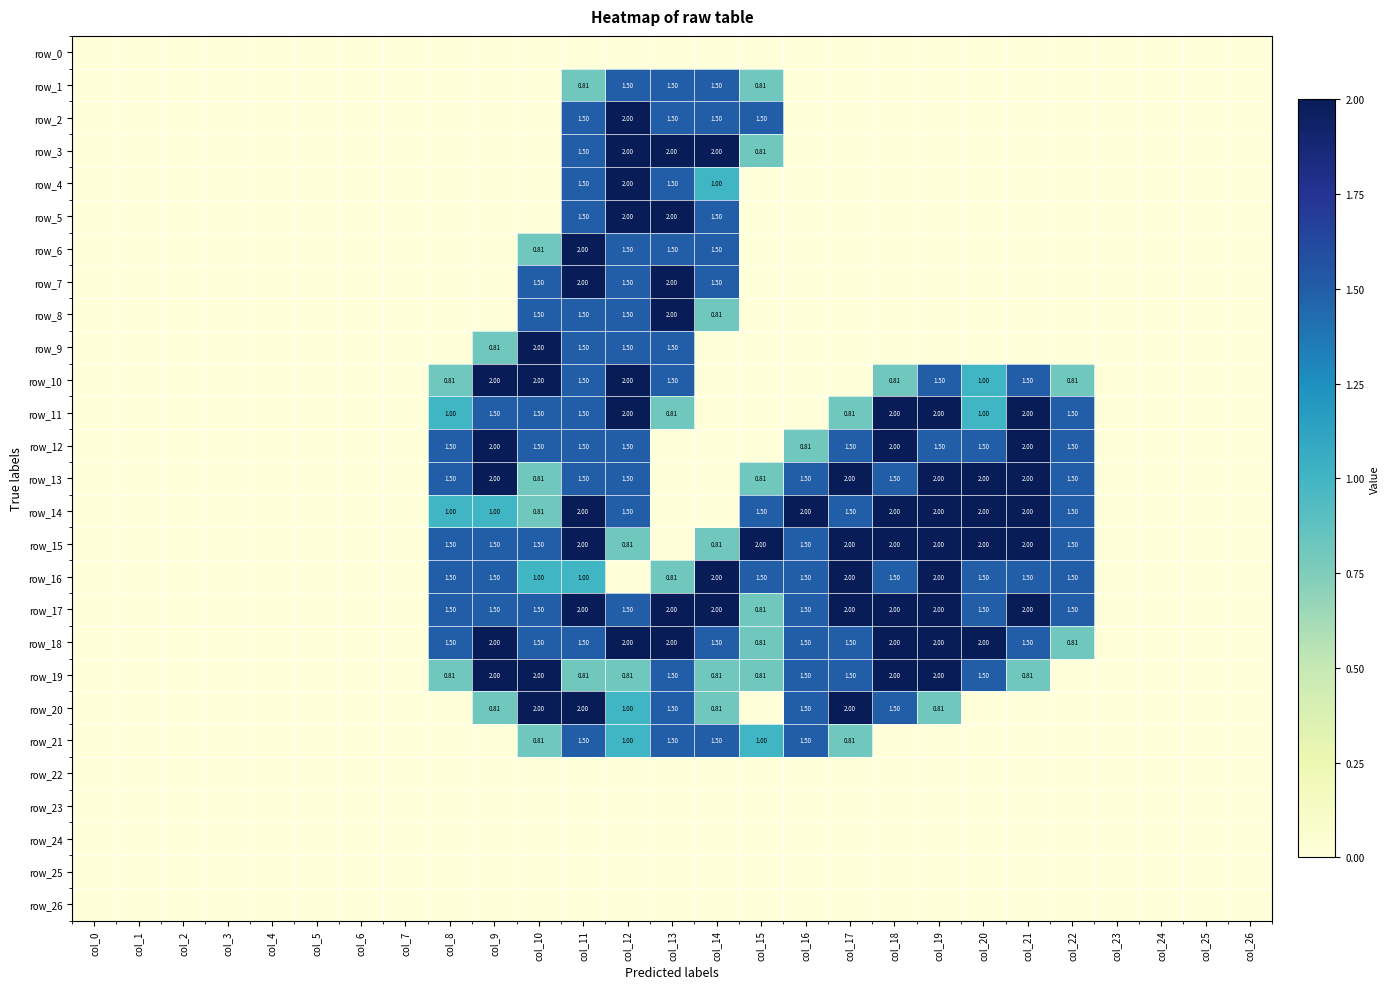

Reading right to left, transcribe all the data shown in this chart.

row_0: col_26=0.0	col_25=0.0	col_24=0.0	col_23=0.0	col_22=0.0	col_21=0.0	col_20=0.0	col_19=0.0	col_18=0.0	col_17=0.0	col_16=0.0	col_15=0.0	col_14=0.0	col_13=0.0	col_12=0.0	col_11=0.0	col_10=0.0	col_9=0.0	col_8=0.0	col_7=0.0	col_6=0.0	col_5=0.0	col_4=0.0	col_3=0.0	col_2=0.0	col_1=0.0	col_0=0.0
row_1: col_26=0.0	col_25=0.0	col_24=0.0	col_23=0.0	col_22=0.0	col_21=0.0	col_20=0.0	col_19=0.0	col_18=0.0	col_17=0.0	col_16=0.0	col_15=0.8	col_14=1.5	col_13=1.5	col_12=1.5	col_11=0.8	col_10=0.0	col_9=0.0	col_8=0.0	col_7=0.0	col_6=0.0	col_5=0.0	col_4=0.0	col_3=0.0	col_2=0.0	col_1=0.0	col_0=0.0
row_2: col_26=0.0	col_25=0.0	col_24=0.0	col_23=0.0	col_22=0.0	col_21=0.0	col_20=0.0	col_19=0.0	col_18=0.0	col_17=0.0	col_16=0.0	col_15=1.5	col_14=1.5	col_13=1.5	col_12=2.0	col_11=1.5	col_10=0.0	col_9=0.0	col_8=0.0	col_7=0.0	col_6=0.0	col_5=0.0	col_4=0.0	col_3=0.0	col_2=0.0	col_1=0.0	col_0=0.0
row_3: col_26=0.0	col_25=0.0	col_24=0.0	col_23=0.0	col_22=0.0	col_21=0.0	col_20=0.0	col_19=0.0	col_18=0.0	col_17=0.0	col_16=0.0	col_15=0.8	col_14=2.0	col_13=2.0	col_12=2.0	col_11=1.5	col_10=0.0	col_9=0.0	col_8=0.0	col_7=0.0	col_6=0.0	col_5=0.0	col_4=0.0	col_3=0.0	col_2=0.0	col_1=0.0	col_0=0.0
row_4: col_26=0.0	col_25=0.0	col_24=0.0	col_23=0.0	col_22=0.0	col_21=0.0	col_20=0.0	col_19=0.0	col_18=0.0	col_17=0.0	col_16=0.0	col_15=0.0	col_14=1.0	col_13=1.5	col_12=2.0	col_11=1.5	col_10=0.0	col_9=0.0	col_8=0.0	col_7=0.0	col_6=0.0	col_5=0.0	col_4=0.0	col_3=0.0	col_2=0.0	col_1=0.0	col_0=0.0
row_5: col_26=0.0	col_25=0.0	col_24=0.0	col_23=0.0	col_22=0.0	col_21=0.0	col_20=0.0	col_19=0.0	col_18=0.0	col_17=0.0	col_16=0.0	col_15=0.0	col_14=1.5	col_13=2.0	col_12=2.0	col_11=1.5	col_10=0.0	col_9=0.0	col_8=0.0	col_7=0.0	col_6=0.0	col_5=0.0	col_4=0.0	col_3=0.0	col_2=0.0	col_1=0.0	col_0=0.0
row_6: col_26=0.0	col_25=0.0	col_24=0.0	col_23=0.0	col_22=0.0	col_21=0.0	col_20=0.0	col_19=0.0	col_18=0.0	col_17=0.0	col_16=0.0	col_15=0.0	col_14=1.5	col_13=1.5	col_12=1.5	col_11=2.0	col_10=0.8	col_9=0.0	col_8=0.0	col_7=0.0	col_6=0.0	col_5=0.0	col_4=0.0	col_3=0.0	col_2=0.0	col_1=0.0	col_0=0.0
row_7: col_26=0.0	col_25=0.0	col_24=0.0	col_23=0.0	col_22=0.0	col_21=0.0	col_20=0.0	col_19=0.0	col_18=0.0	col_17=0.0	col_16=0.0	col_15=0.0	col_14=1.5	col_13=2.0	col_12=1.5	col_11=2.0	col_10=1.5	col_9=0.0	col_8=0.0	col_7=0.0	col_6=0.0	col_5=0.0	col_4=0.0	col_3=0.0	col_2=0.0	col_1=0.0	col_0=0.0
row_8: col_26=0.0	col_25=0.0	col_24=0.0	col_23=0.0	col_22=0.0	col_21=0.0	col_20=0.0	col_19=0.0	col_18=0.0	col_17=0.0	col_16=0.0	col_15=0.0	col_14=0.8	col_13=2.0	col_12=1.5	col_11=1.5	col_10=1.5	col_9=0.0	col_8=0.0	col_7=0.0	col_6=0.0	col_5=0.0	col_4=0.0	col_3=0.0	col_2=0.0	col_1=0.0	col_0=0.0
row_9: col_26=0.0	col_25=0.0	col_24=0.0	col_23=0.0	col_22=0.0	col_21=0.0	col_20=0.0	col_19=0.0	col_18=0.0	col_17=0.0	col_16=0.0	col_15=0.0	col_14=0.0	col_13=1.5	col_12=1.5	col_11=1.5	col_10=2.0	col_9=0.8	col_8=0.0	col_7=0.0	col_6=0.0	col_5=0.0	col_4=0.0	col_3=0.0	col_2=0.0	col_1=0.0	col_0=0.0
row_10: col_26=0.0	col_25=0.0	col_24=0.0	col_23=0.0	col_22=0.8	col_21=1.5	col_20=1.0	col_19=1.5	col_18=0.8	col_17=0.0	col_16=0.0	col_15=0.0	col_14=0.0	col_13=1.5	col_12=2.0	col_11=1.5	col_10=2.0	col_9=2.0	col_8=0.8	col_7=0.0	col_6=0.0	col_5=0.0	col_4=0.0	col_3=0.0	col_2=0.0	col_1=0.0	col_0=0.0
row_11: col_26=0.0	col_25=0.0	col_24=0.0	col_23=0.0	col_22=1.5	col_21=2.0	col_20=1.0	col_19=2.0	col_18=2.0	col_17=0.8	col_16=0.0	col_15=0.0	col_14=0.0	col_13=0.8	col_12=2.0	col_11=1.5	col_10=1.5	col_9=1.5	col_8=1.0	col_7=0.0	col_6=0.0	col_5=0.0	col_4=0.0	col_3=0.0	col_2=0.0	col_1=0.0	col_0=0.0
row_12: col_26=0.0	col_25=0.0	col_24=0.0	col_23=0.0	col_22=1.5	col_21=2.0	col_20=1.5	col_19=1.5	col_18=2.0	col_17=1.5	col_16=0.8	col_15=0.0	col_14=0.0	col_13=0.0	col_12=1.5	col_11=1.5	col_10=1.5	col_9=2.0	col_8=1.5	col_7=0.0	col_6=0.0	col_5=0.0	col_4=0.0	col_3=0.0	col_2=0.0	col_1=0.0	col_0=0.0
row_13: col_26=0.0	col_25=0.0	col_24=0.0	col_23=0.0	col_22=1.5	col_21=2.0	col_20=2.0	col_19=2.0	col_18=1.5	col_17=2.0	col_16=1.5	col_15=0.8	col_14=0.0	col_13=0.0	col_12=1.5	col_11=1.5	col_10=0.8	col_9=2.0	col_8=1.5	col_7=0.0	col_6=0.0	col_5=0.0	col_4=0.0	col_3=0.0	col_2=0.0	col_1=0.0	col_0=0.0
row_14: col_26=0.0	col_25=0.0	col_24=0.0	col_23=0.0	col_22=1.5	col_21=2.0	col_20=2.0	col_19=2.0	col_18=2.0	col_17=1.5	col_16=2.0	col_15=1.5	col_14=0.0	col_13=0.0	col_12=1.5	col_11=2.0	col_10=0.8	col_9=1.0	col_8=1.0	col_7=0.0	col_6=0.0	col_5=0.0	col_4=0.0	col_3=0.0	col_2=0.0	col_1=0.0	col_0=0.0
row_15: col_26=0.0	col_25=0.0	col_24=0.0	col_23=0.0	col_22=1.5	col_21=2.0	col_20=2.0	col_19=2.0	col_18=2.0	col_17=2.0	col_16=1.5	col_15=2.0	col_14=0.8	col_13=0.0	col_12=0.8	col_11=2.0	col_10=1.5	col_9=1.5	col_8=1.5	col_7=0.0	col_6=0.0	col_5=0.0	col_4=0.0	col_3=0.0	col_2=0.0	col_1=0.0	col_0=0.0
row_16: col_26=0.0	col_25=0.0	col_24=0.0	col_23=0.0	col_22=1.5	col_21=1.5	col_20=1.5	col_19=2.0	col_18=1.5	col_17=2.0	col_16=1.5	col_15=1.5	col_14=2.0	col_13=0.8	col_12=0.0	col_11=1.0	col_10=1.0	col_9=1.5	col_8=1.5	col_7=0.0	col_6=0.0	col_5=0.0	col_4=0.0	col_3=0.0	col_2=0.0	col_1=0.0	col_0=0.0
row_17: col_26=0.0	col_25=0.0	col_24=0.0	col_23=0.0	col_22=1.5	col_21=2.0	col_20=1.5	col_19=2.0	col_18=2.0	col_17=2.0	col_16=1.5	col_15=0.8	col_14=2.0	col_13=2.0	col_12=1.5	col_11=2.0	col_10=1.5	col_9=1.5	col_8=1.5	col_7=0.0	col_6=0.0	col_5=0.0	col_4=0.0	col_3=0.0	col_2=0.0	col_1=0.0	col_0=0.0
row_18: col_26=0.0	col_25=0.0	col_24=0.0	col_23=0.0	col_22=0.8	col_21=1.5	col_20=2.0	col_19=2.0	col_18=2.0	col_17=1.5	col_16=1.5	col_15=0.8	col_14=1.5	col_13=2.0	col_12=2.0	col_11=1.5	col_10=1.5	col_9=2.0	col_8=1.5	col_7=0.0	col_6=0.0	col_5=0.0	col_4=0.0	col_3=0.0	col_2=0.0	col_1=0.0	col_0=0.0
row_19: col_26=0.0	col_25=0.0	col_24=0.0	col_23=0.0	col_22=0.0	col_21=0.8	col_20=1.5	col_19=2.0	col_18=2.0	col_17=1.5	col_16=1.5	col_15=0.8	col_14=0.8	col_13=1.5	col_12=0.8	col_11=0.8	col_10=2.0	col_9=2.0	col_8=0.8	col_7=0.0	col_6=0.0	col_5=0.0	col_4=0.0	col_3=0.0	col_2=0.0	col_1=0.0	col_0=0.0
row_20: col_26=0.0	col_25=0.0	col_24=0.0	col_23=0.0	col_22=0.0	col_21=0.0	col_20=0.0	col_19=0.8	col_18=1.5	col_17=2.0	col_16=1.5	col_15=0.0	col_14=0.8	col_13=1.5	col_12=1.0	col_11=2.0	col_10=2.0	col_9=0.8	col_8=0.0	col_7=0.0	col_6=0.0	col_5=0.0	col_4=0.0	col_3=0.0	col_2=0.0	col_1=0.0	col_0=0.0
row_21: col_26=0.0	col_25=0.0	col_24=0.0	col_23=0.0	col_22=0.0	col_21=0.0	col_20=0.0	col_19=0.0	col_18=0.0	col_17=0.8	col_16=1.5	col_15=1.0	col_14=1.5	col_13=1.5	col_12=1.0	col_11=1.5	col_10=0.8	col_9=0.0	col_8=0.0	col_7=0.0	col_6=0.0	col_5=0.0	col_4=0.0	col_3=0.0	col_2=0.0	col_1=0.0	col_0=0.0
row_22: col_26=0.0	col_25=0.0	col_24=0.0	col_23=0.0	col_22=0.0	col_21=0.0	col_20=0.0	col_19=0.0	col_18=0.0	col_17=0.0	col_16=0.0	col_15=0.0	col_14=0.0	col_13=0.0	col_12=0.0	col_11=0.0	col_10=0.0	col_9=0.0	col_8=0.0	col_7=0.0	col_6=0.0	col_5=0.0	col_4=0.0	col_3=0.0	col_2=0.0	col_1=0.0	col_0=0.0
row_23: col_26=0.0	col_25=0.0	col_24=0.0	col_23=0.0	col_22=0.0	col_21=0.0	col_20=0.0	col_19=0.0	col_18=0.0	col_17=0.0	col_16=0.0	col_15=0.0	col_14=0.0	col_13=0.0	col_12=0.0	col_11=0.0	col_10=0.0	col_9=0.0	col_8=0.0	col_7=0.0	col_6=0.0	col_5=0.0	col_4=0.0	col_3=0.0	col_2=0.0	col_1=0.0	col_0=0.0
row_24: col_26=0.0	col_25=0.0	col_24=0.0	col_23=0.0	col_22=0.0	col_21=0.0	col_20=0.0	col_19=0.0	col_18=0.0	col_17=0.0	col_16=0.0	col_15=0.0	col_14=0.0	col_13=0.0	col_12=0.0	col_11=0.0	col_10=0.0	col_9=0.0	col_8=0.0	col_7=0.0	col_6=0.0	col_5=0.0	col_4=0.0	col_3=0.0	col_2=0.0	col_1=0.0	col_0=0.0
row_25: col_26=0.0	col_25=0.0	col_24=0.0	col_23=0.0	col_22=0.0	col_21=0.0	col_20=0.0	col_19=0.0	col_18=0.0	col_17=0.0	col_16=0.0	col_15=0.0	col_14=0.0	col_13=0.0	col_12=0.0	col_11=0.0	col_10=0.0	col_9=0.0	col_8=0.0	col_7=0.0	col_6=0.0	col_5=0.0	col_4=0.0	col_3=0.0	col_2=0.0	col_1=0.0	col_0=0.0
row_26: col_26=0.0	col_25=0.0	col_24=0.0	col_23=0.0	col_22=0.0	col_21=0.0	col_20=0.0	col_19=0.0	col_18=0.0	col_17=0.0	col_16=0.0	col_15=0.0	col_14=0.0	col_13=0.0	col_12=0.0	col_11=0.0	col_10=0.0	col_9=0.0	col_8=0.0	col_7=0.0	col_6=0.0	col_5=0.0	col_4=0.0	col_3=0.0	col_2=0.0	col_1=0.0	col_0=0.0